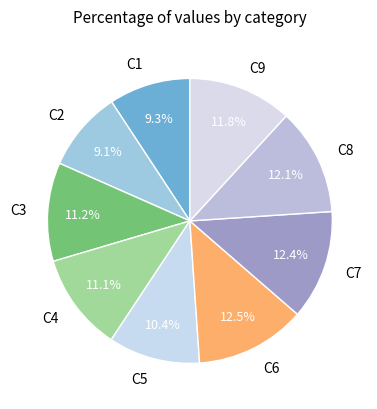

To the nearest percent, what is the combined percentage of C8 and C7?

25%